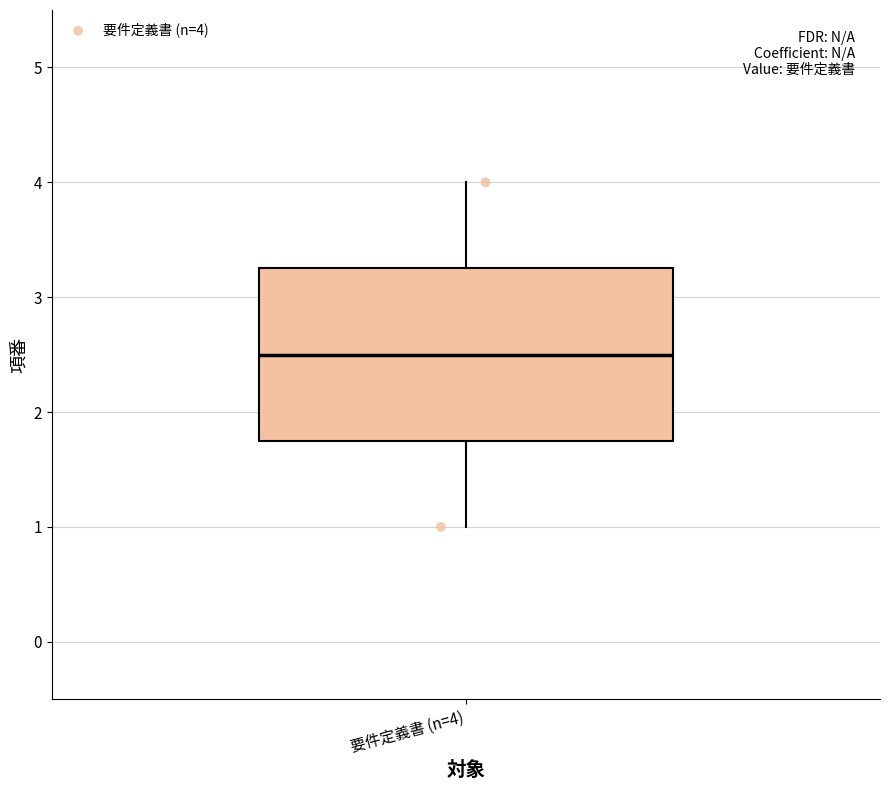

Transcribe this box plot: give where the median line is, the range the box spans, and where the two whiskers end, as read against the y-axis. The values are not printed on the chart, so give them approximately, as read against the axis.

median 2.5, box 1.8 to 3.3, whiskers 1.0 to 4.0